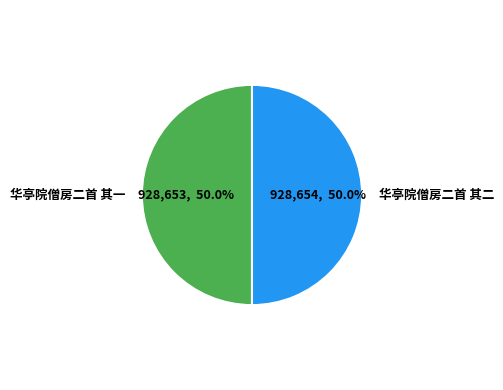

Approximately how many times larger is the value at 华亭院僧房二首 其二 compared to 华亭院僧房二首 其一?

1.0